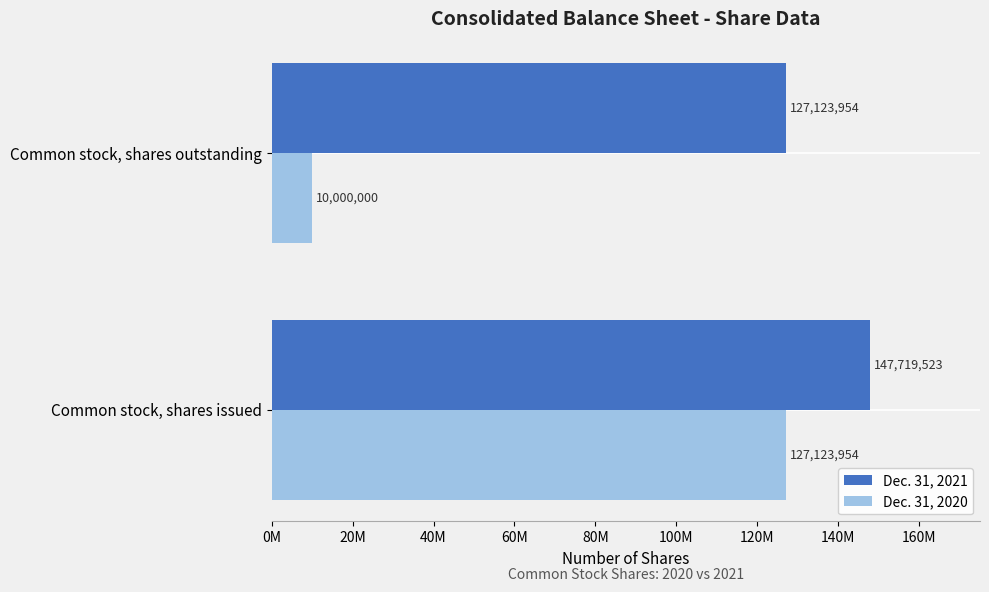

What is the value of the Dec. 31, 2020 bar at the 2nd from the left?

10000000